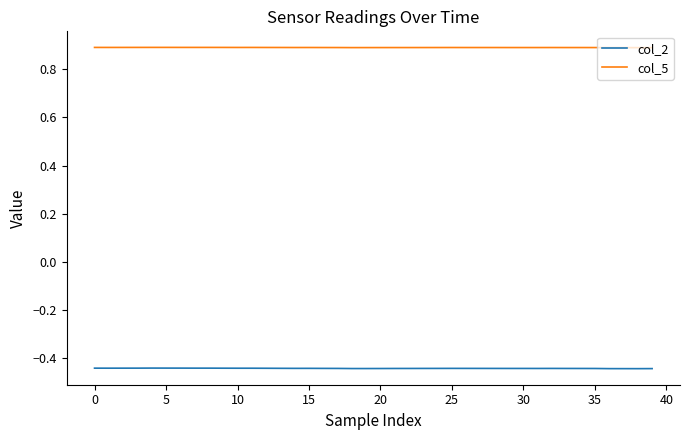

True or false: col_2 and col_5 cross at least once.

False